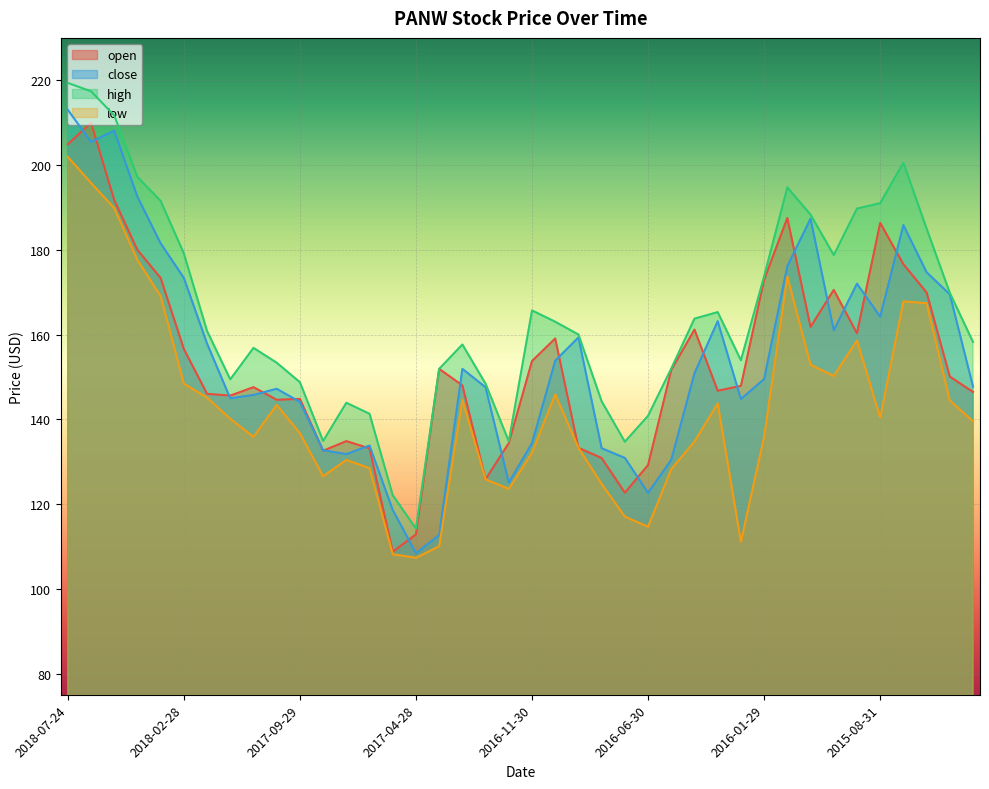

True or false: low and open cross at least once.

False